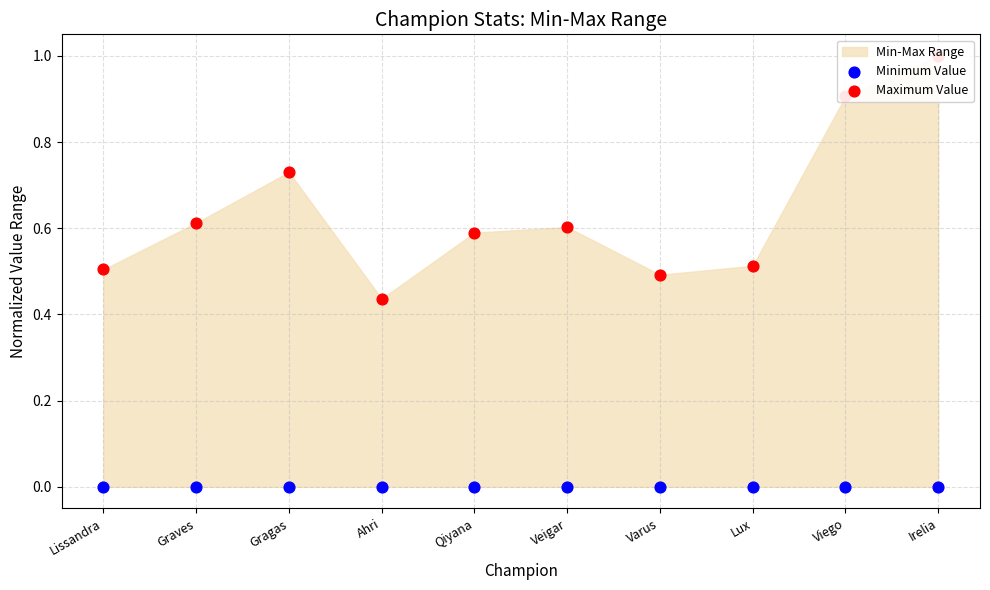

Is the value of Minimum Value at Lissandra greater than the value of Maximum Value at Viego?

No